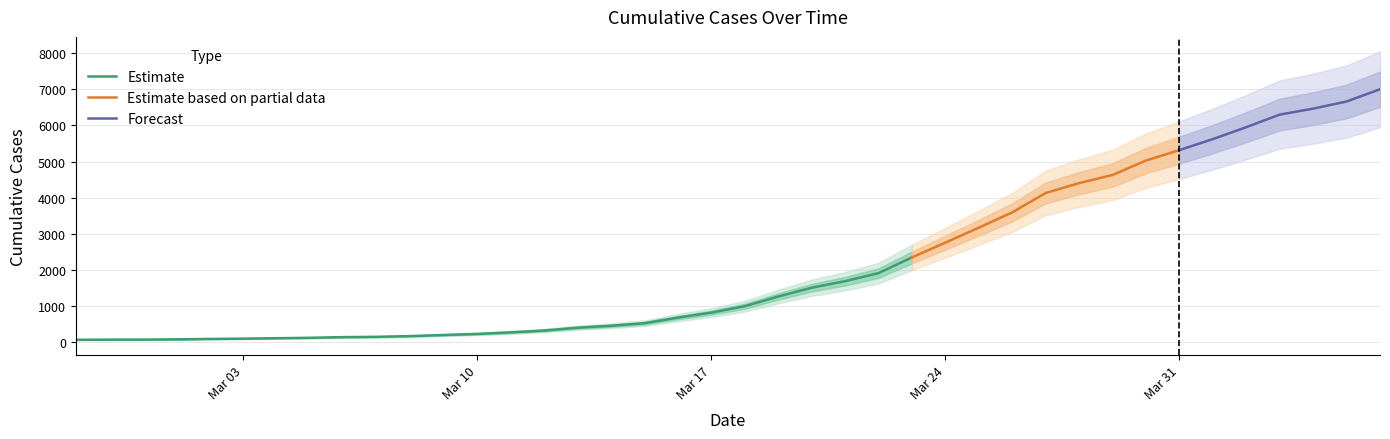

True or false: there are more than 0 points higher than both neighbors.

False